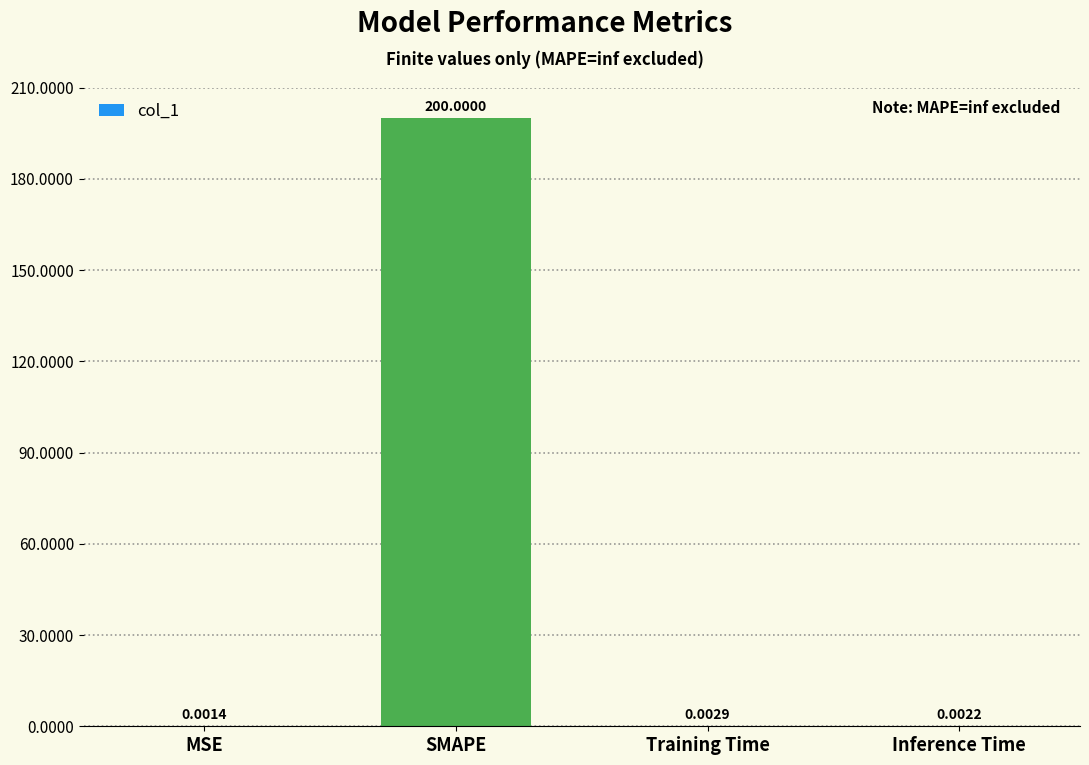

At which category does the chart reach its peak across all series?

SMAPE